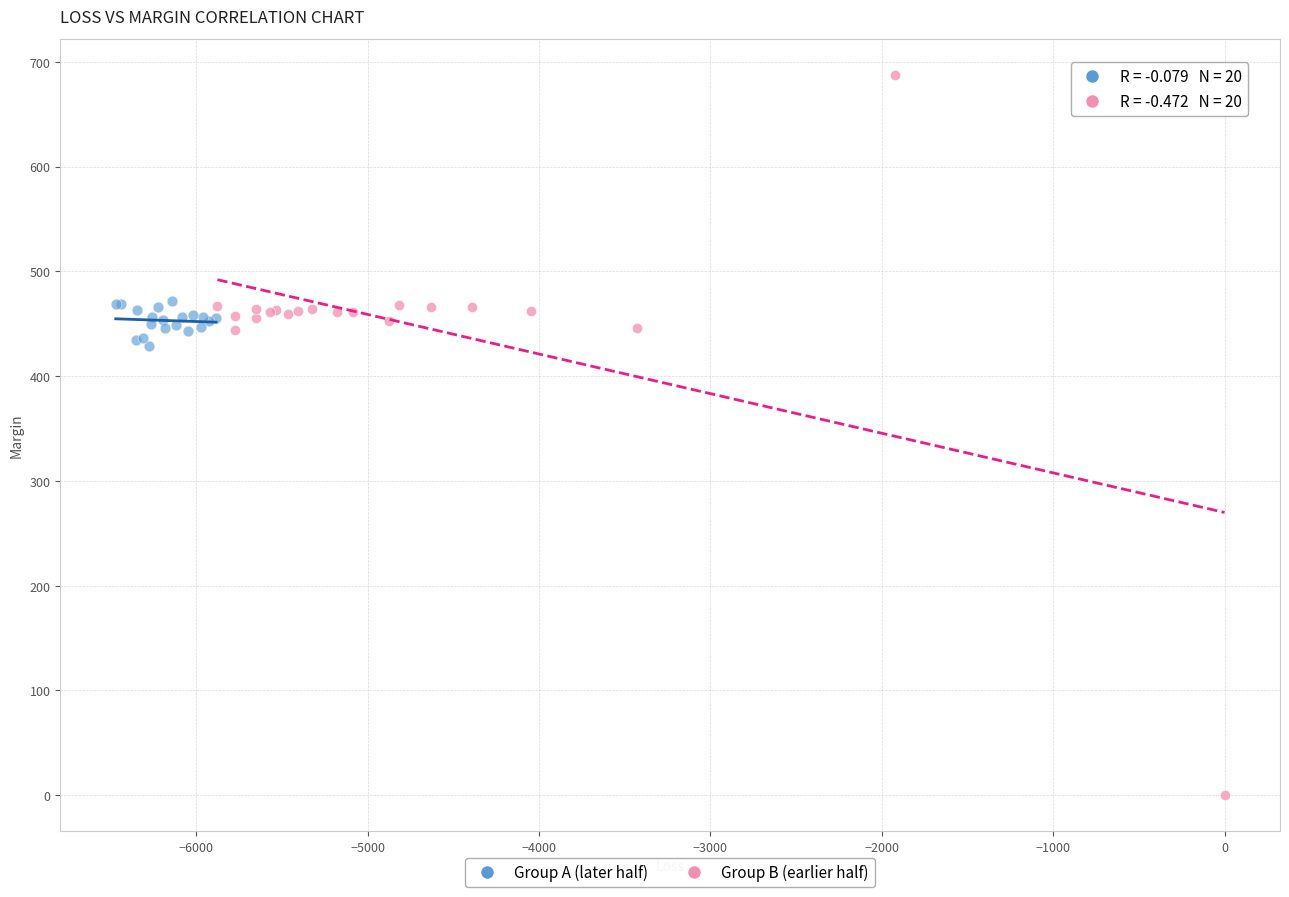

Which series contains the lowest Y value?

Group B (earlier half)